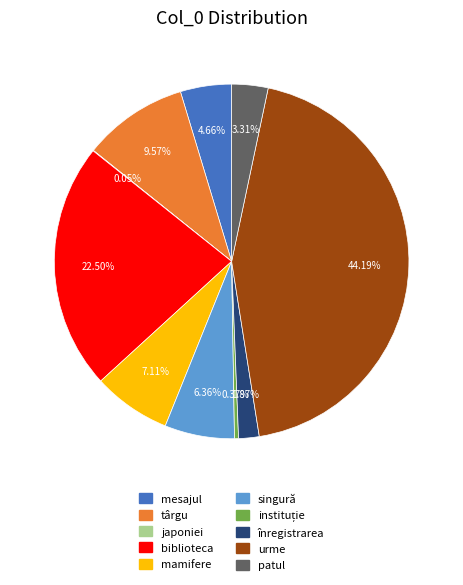

Between singură and patul, which is larger?

singură